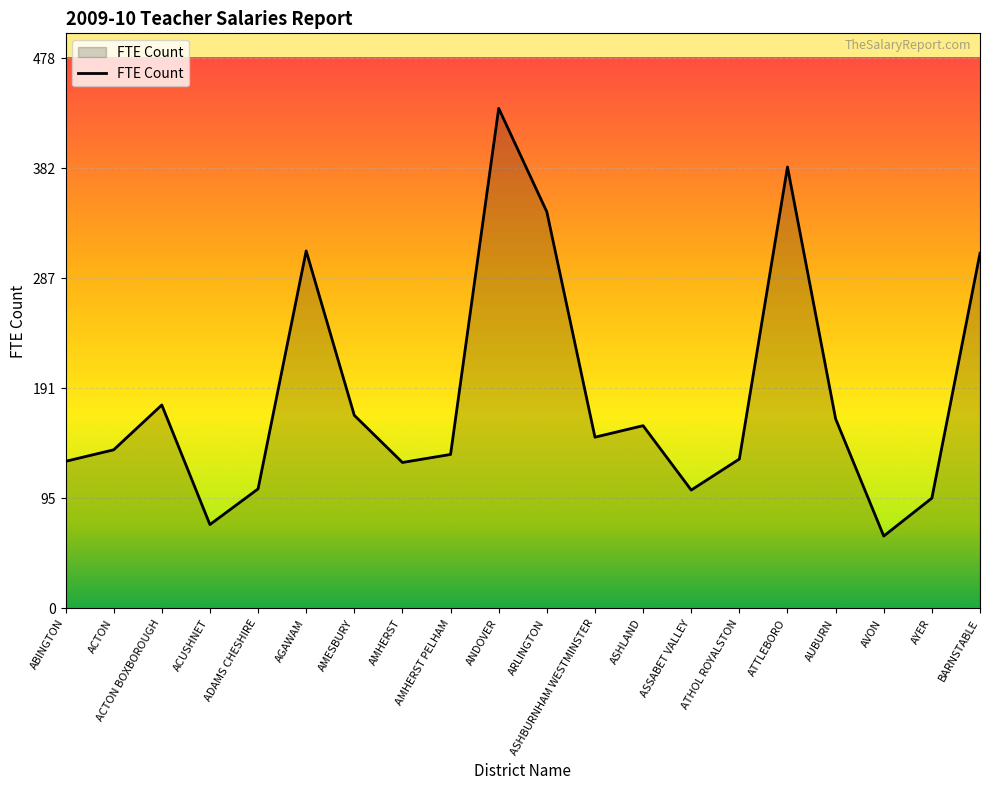

How many lines are shown in the chart?

1